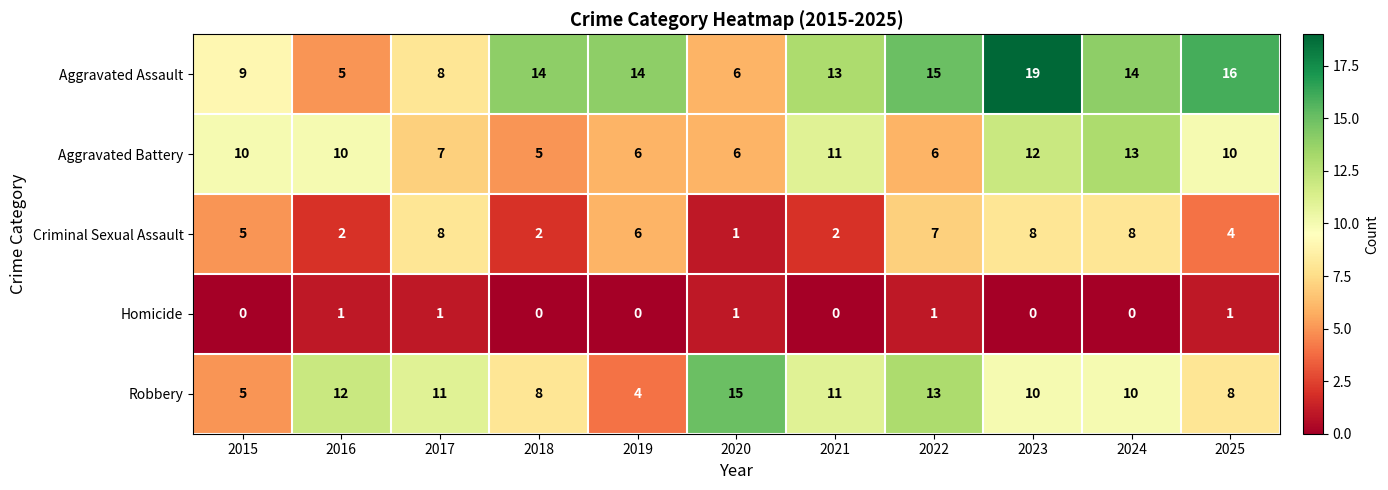

True or false: Homicide has a value of 1 at 2017.

True